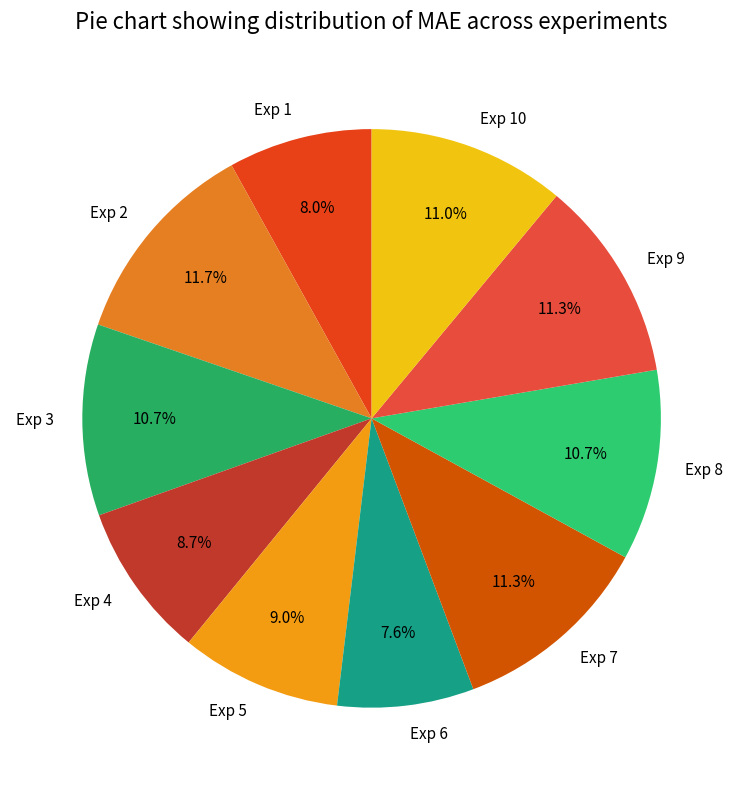

Does any single category account for the majority?

No